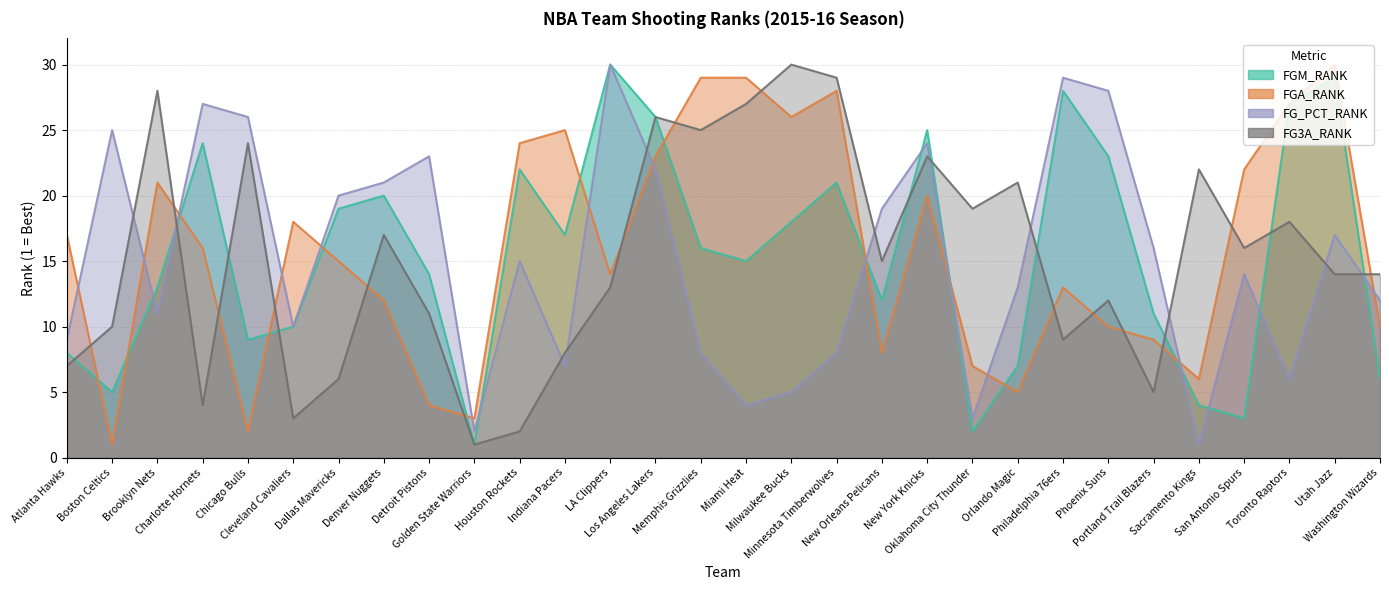

How many intersections are there between FG3A_RANK and FGA_RANK?

15